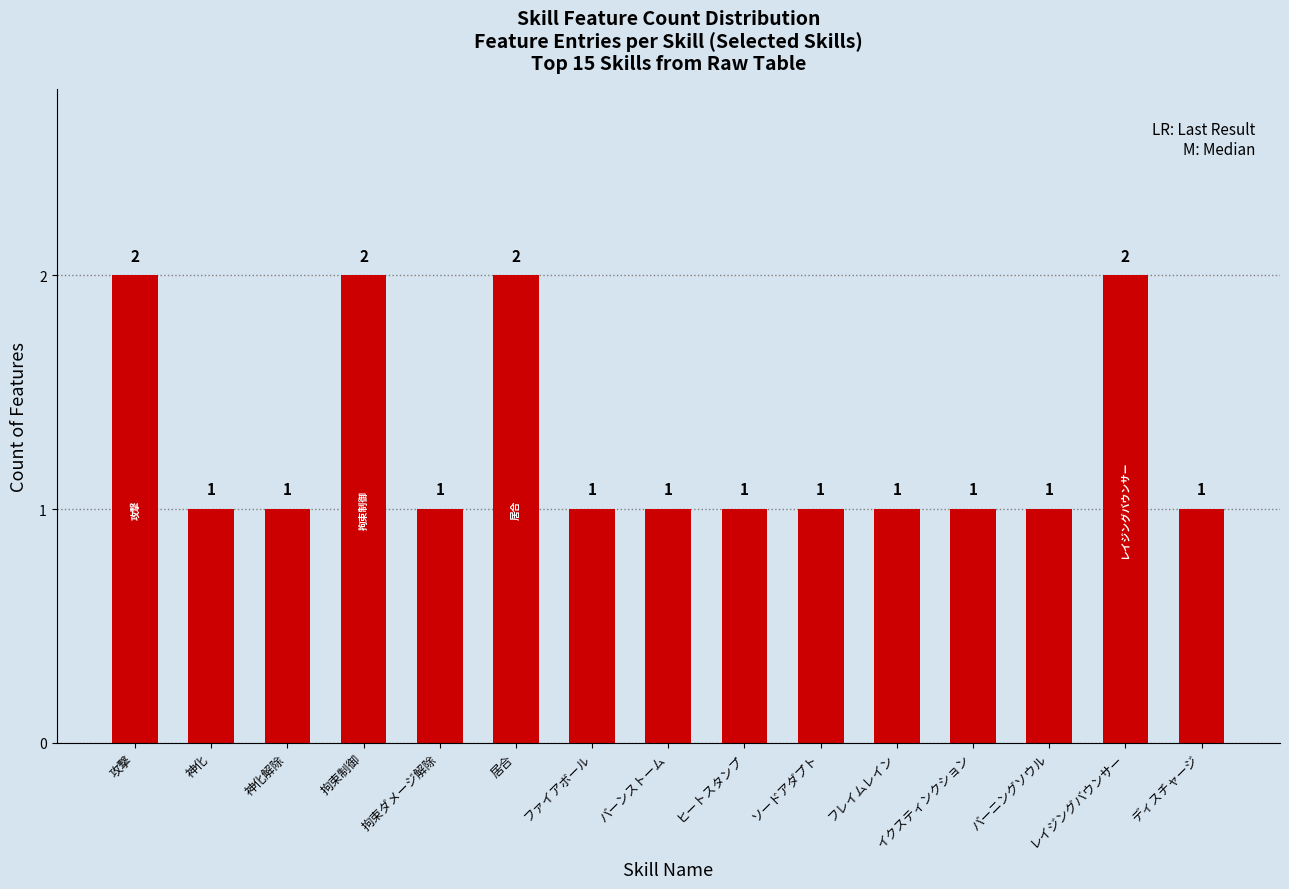

True or false: the data shows 1 at イクスティンクション.

True